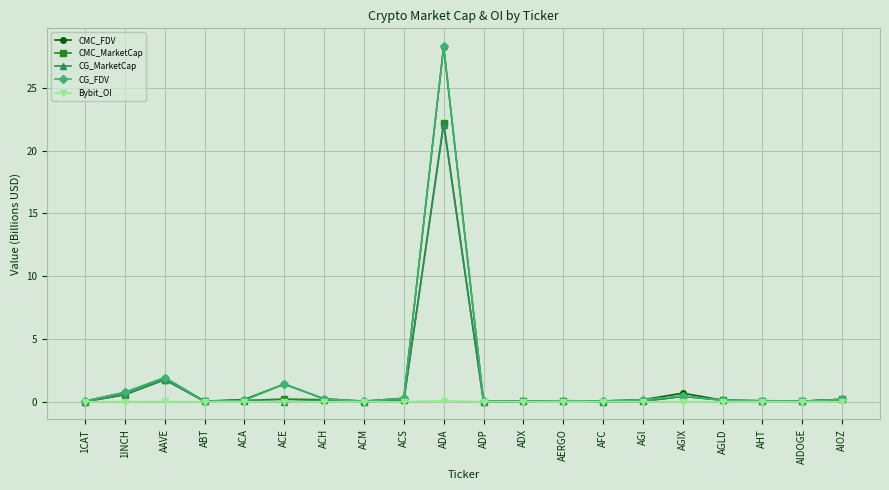

At which category is the sum across all series the highest?

ADA